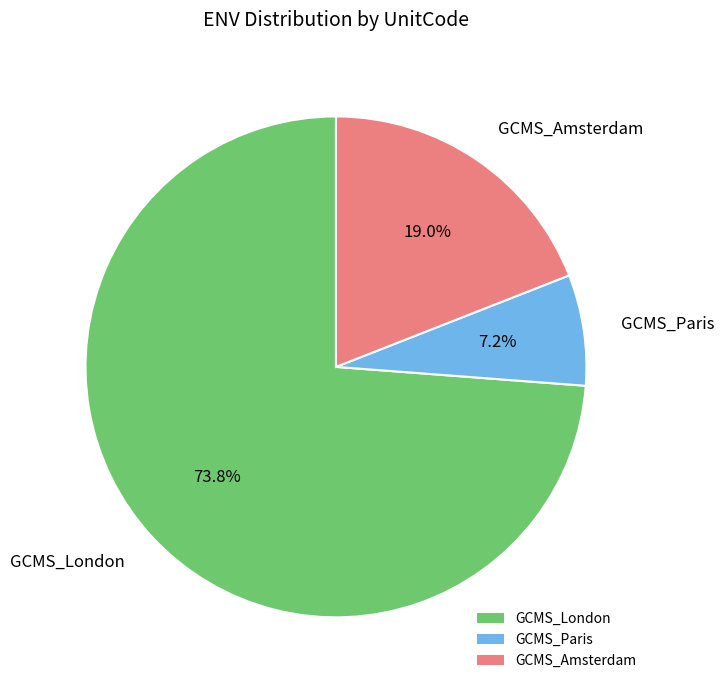

True or false: GCMS_London accounts for 74% of the total.

True